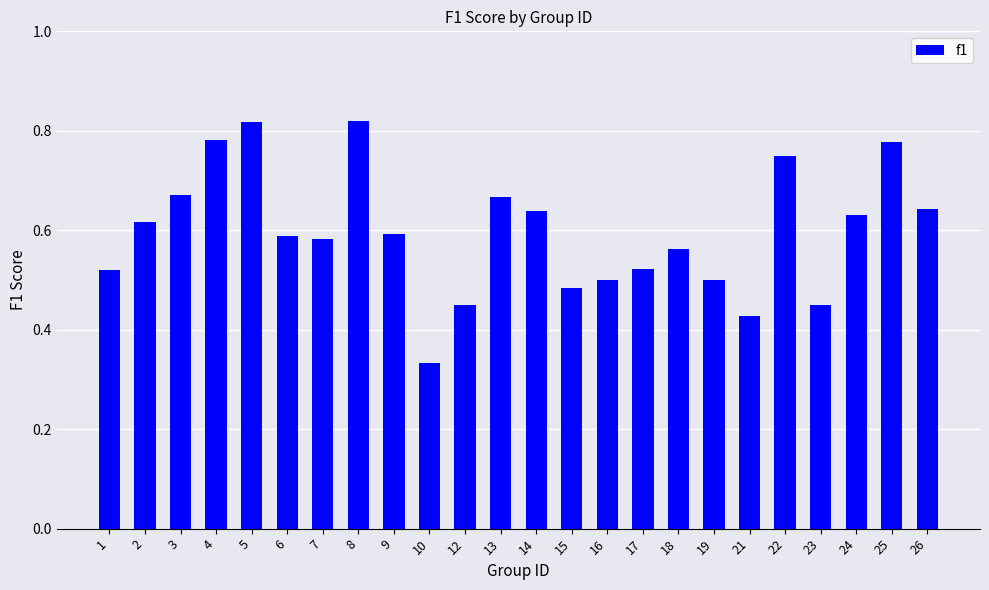

What is the change in value from 14 to 19?

-0.1